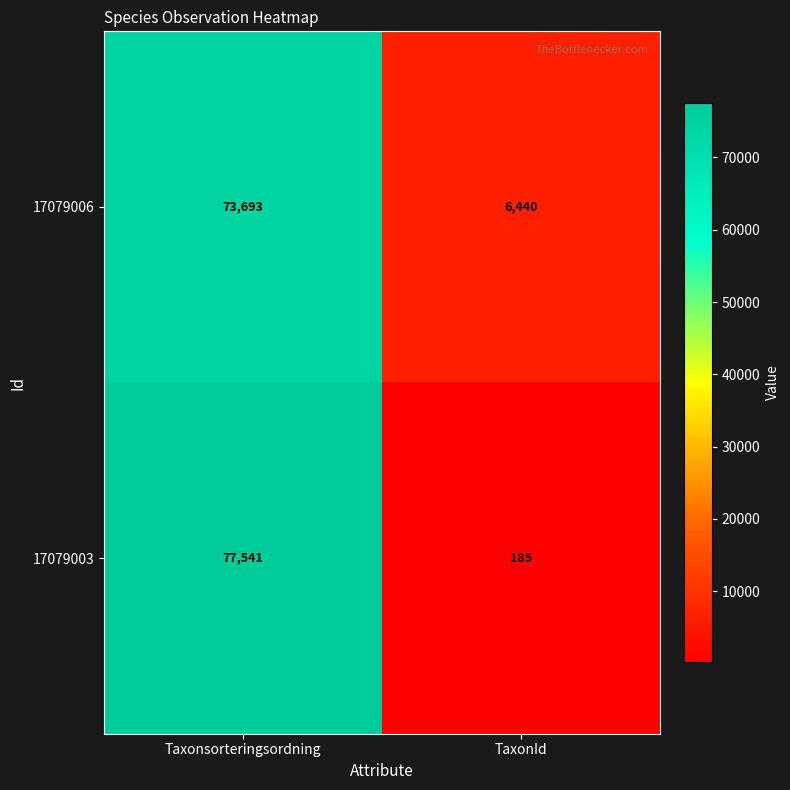

The 17079003 series shows 185 at TaxonId. True or false?

True